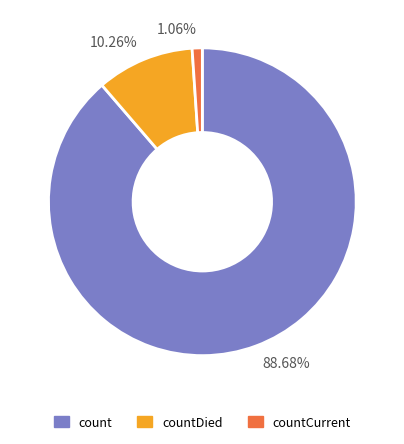

What is the ratio of the value at 88.68% to the value at 10.26%?

8.6